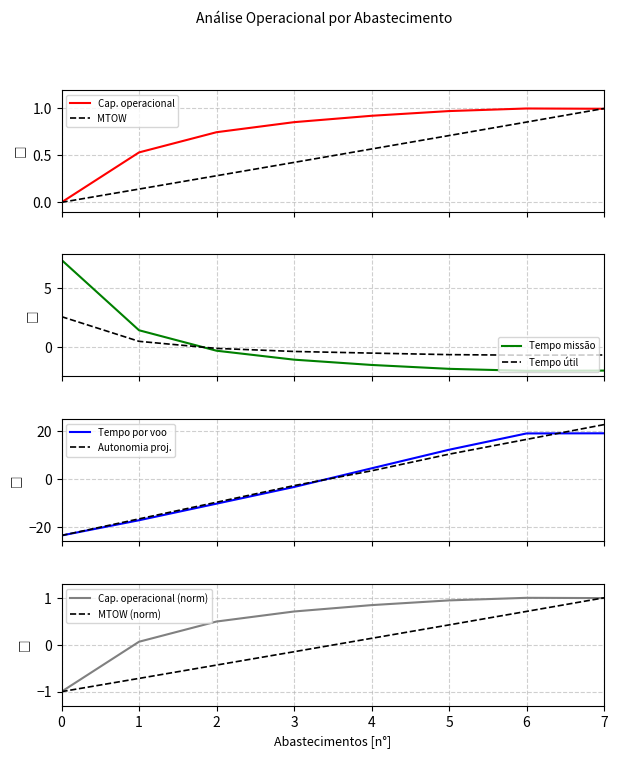

What is the sum of the Tempo util [h] values at 6 and 4?

-1.2